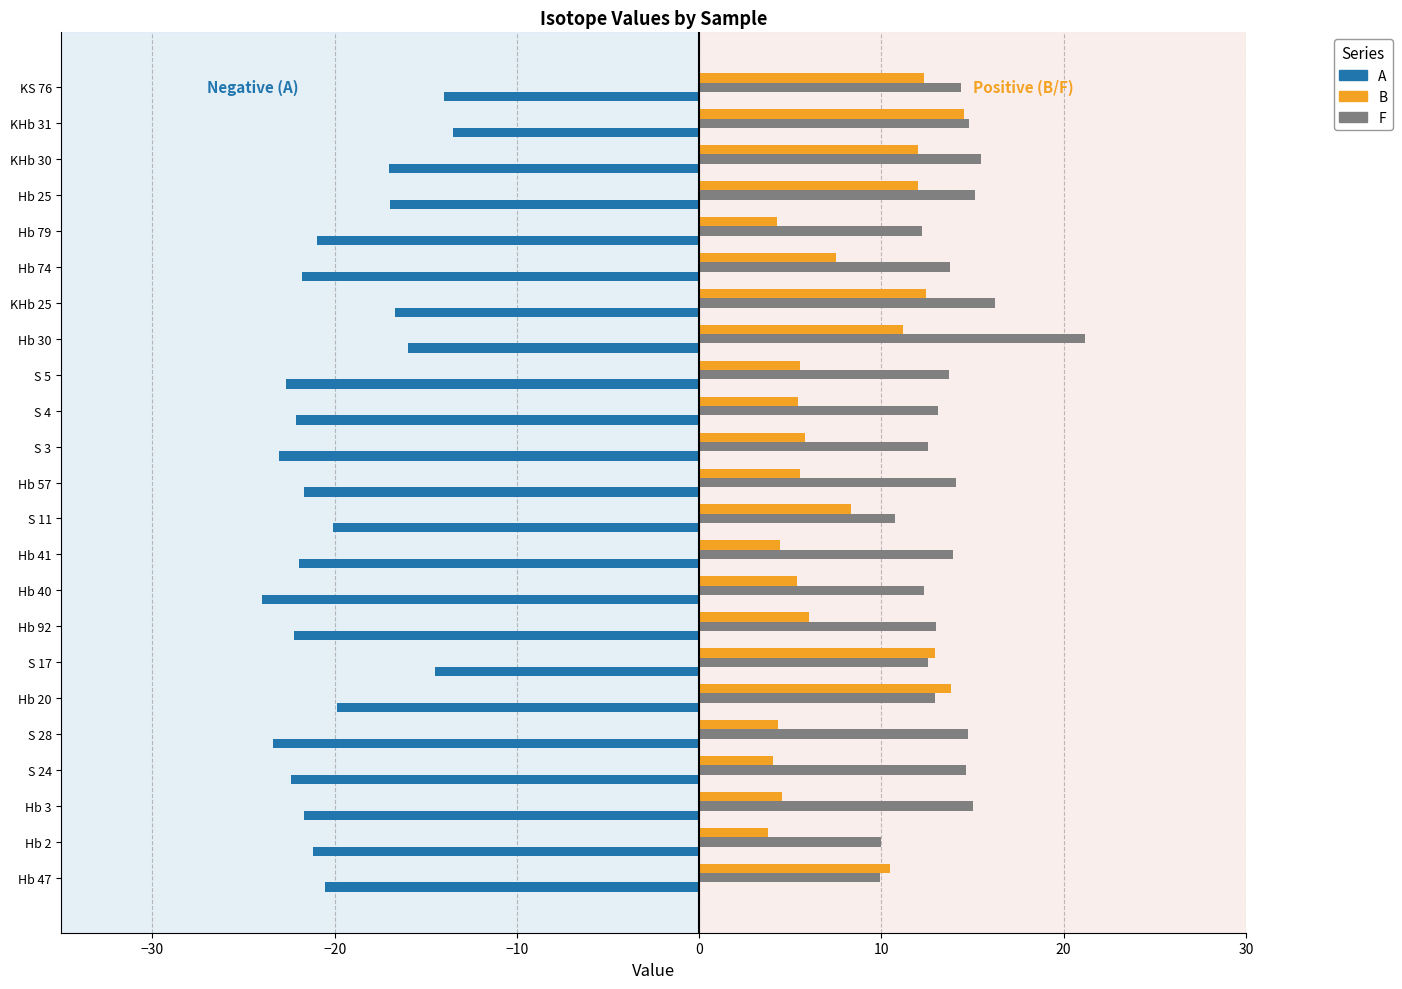

What is the spread (max minus min) of values at S 4?

35.3